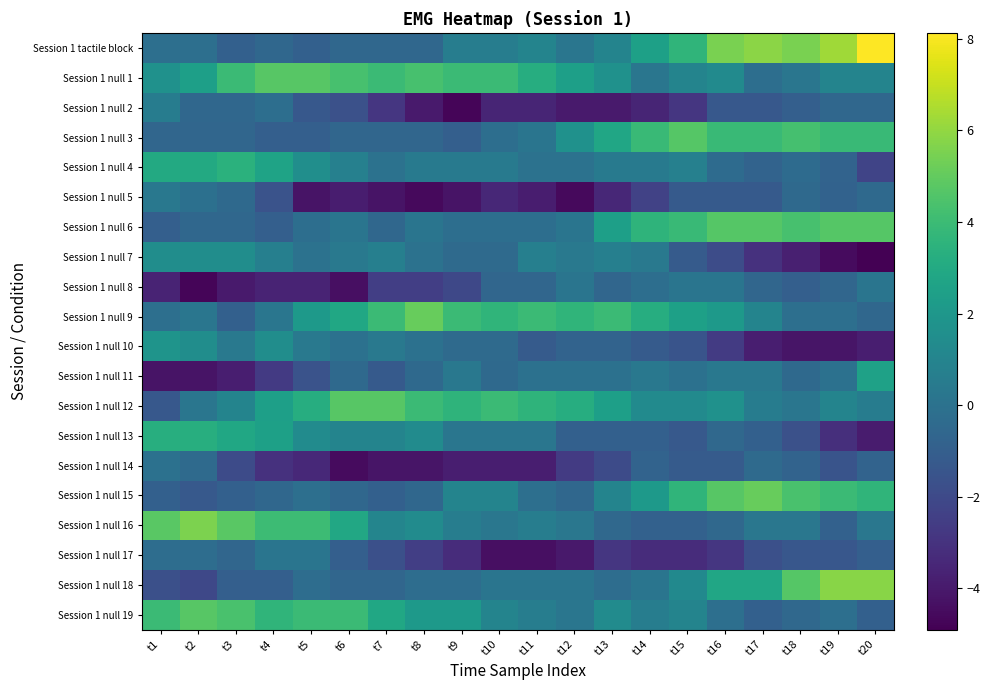

How many data points does each series have?

20